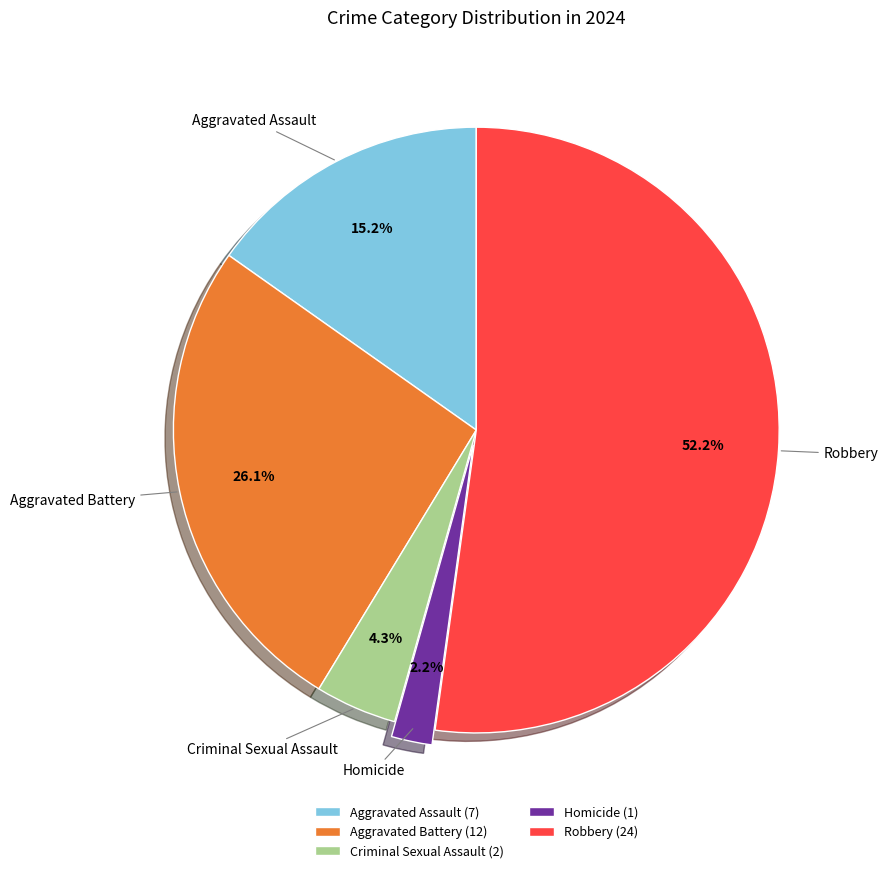

What is the ratio of the value at Homicide to the value at Criminal Sexual Assault?

0.5